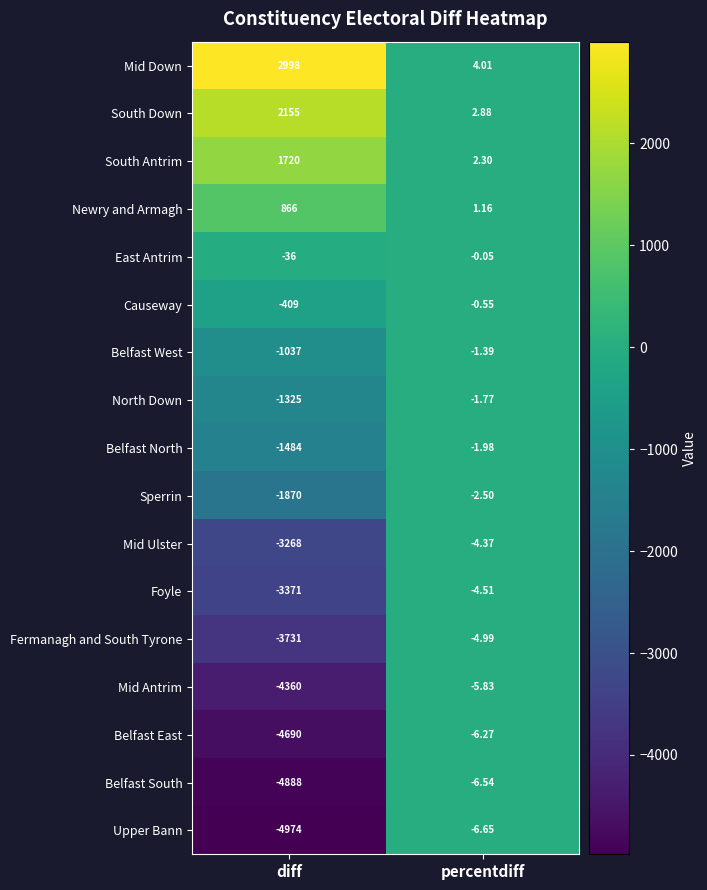

Is the value of Foyle at percentdiff greater than the value of South Down at diff?

No